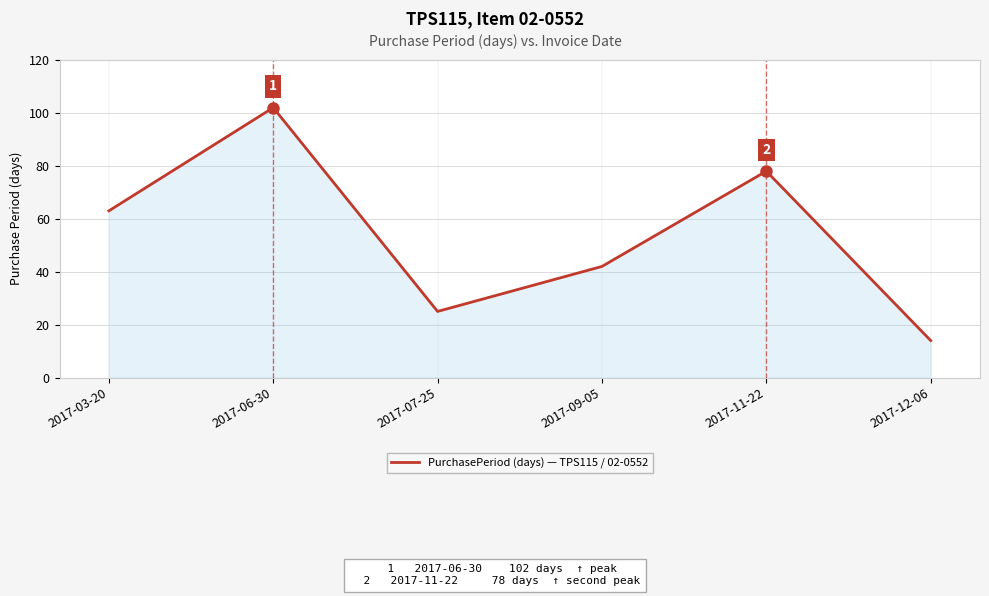

What is the ratio of the value at 2017-06-30 to the value at 2017-09-05?

2.4